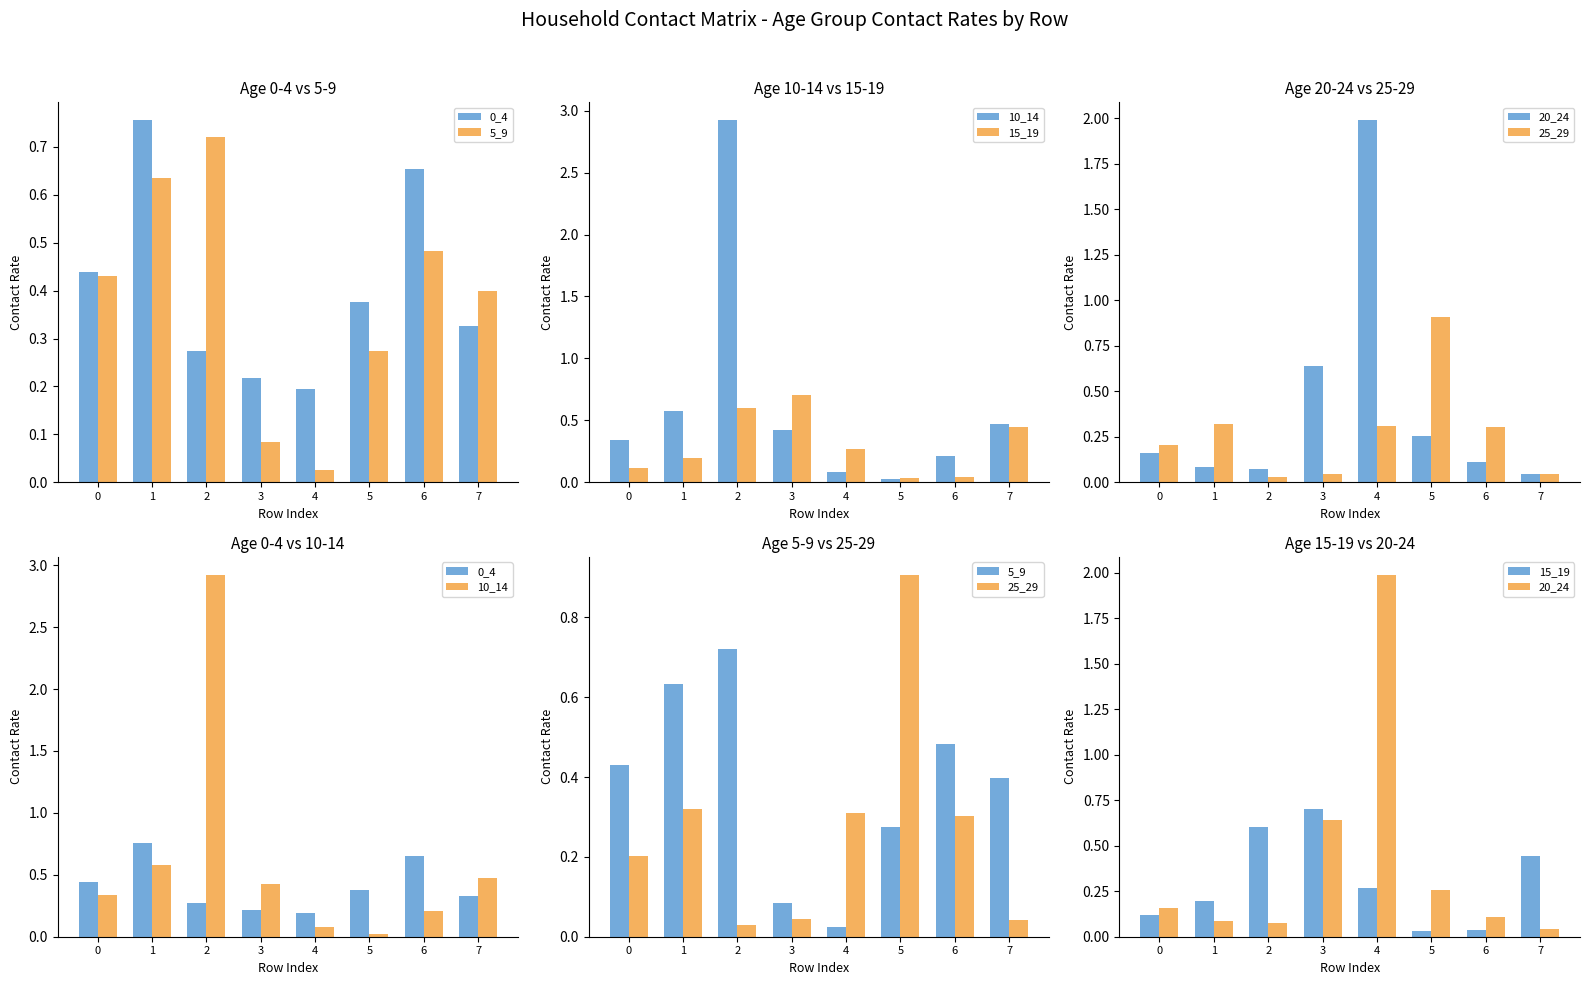

What is the difference between the maximum and second lowest values in the 15_19 series?

0.7